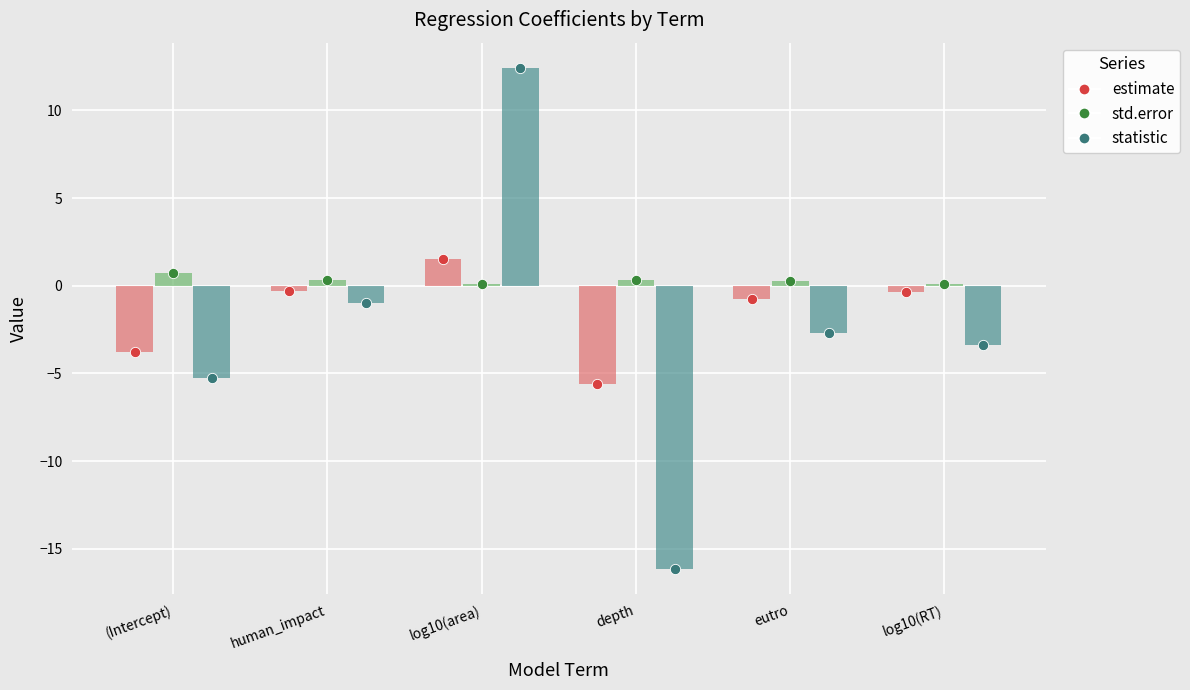

Which series has the widest spread of Y values?

statistic